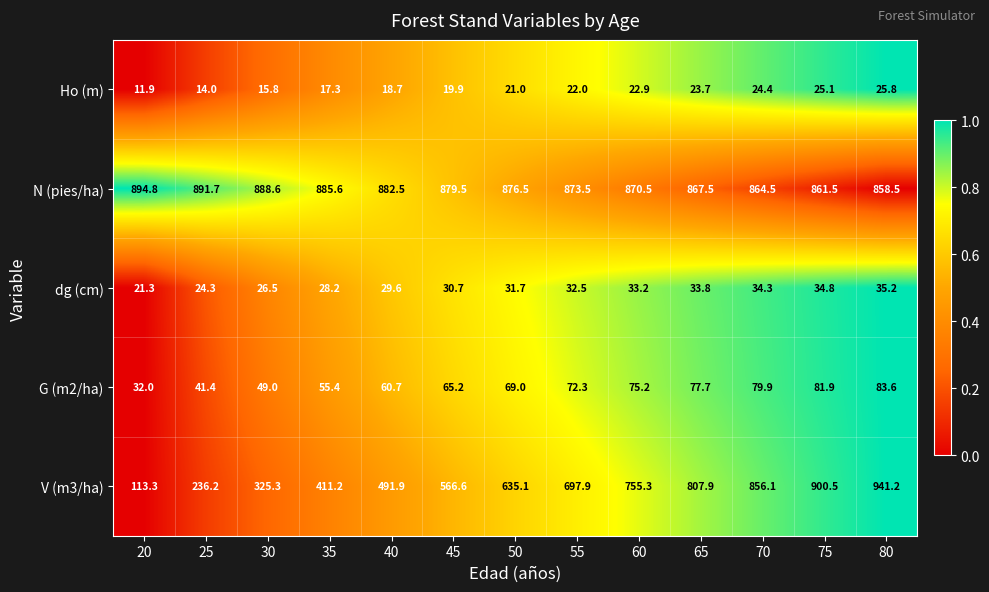

How many categories are shown in the chart?

13